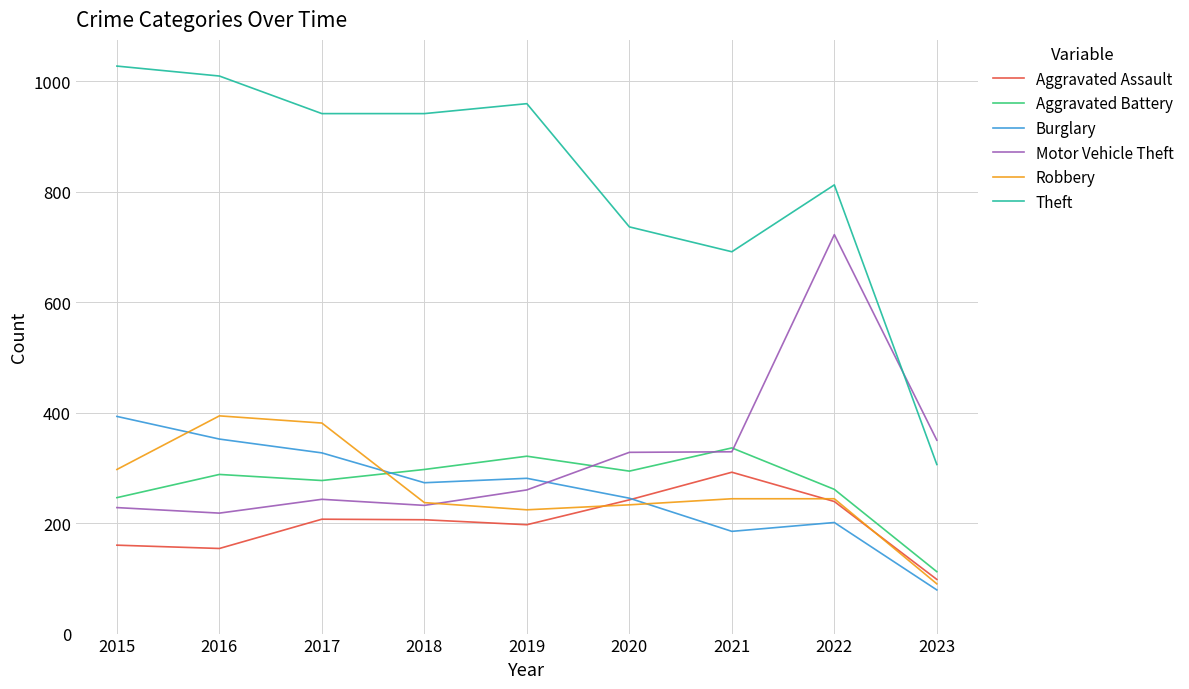

Which series has the widest spread of values?

Theft